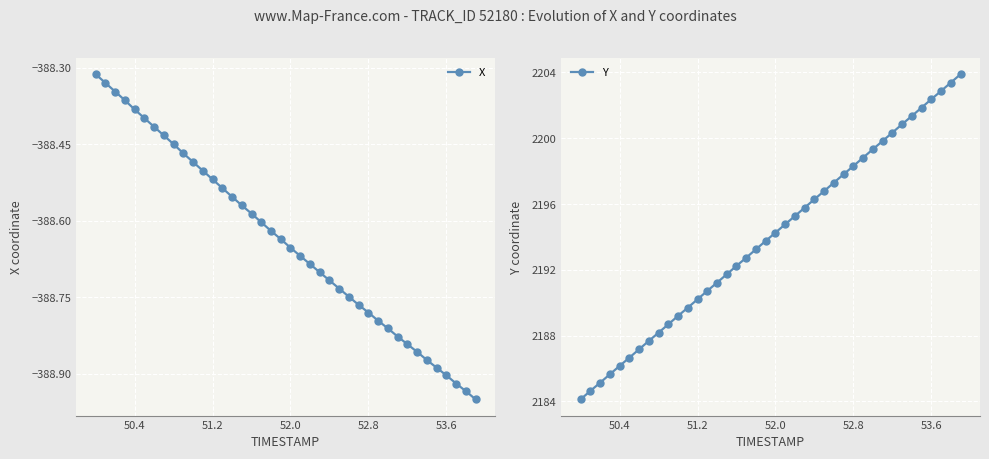

True or false: X and Y cross at least once.

False